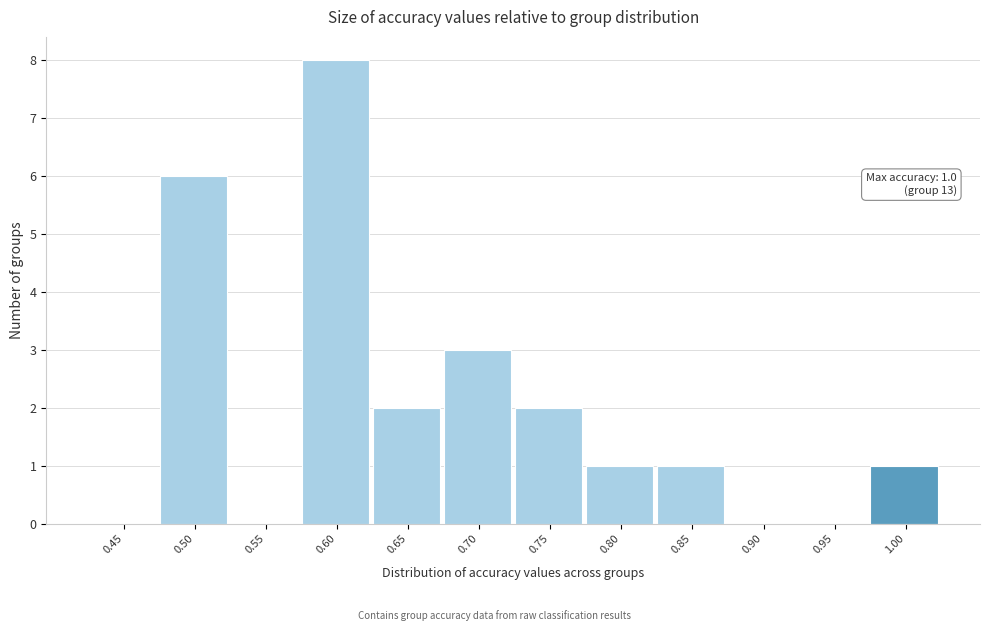

Reading left to right, extract all data points from this chart.

0.45=0	0.50=6	0.55=0	0.60=8	0.65=2	0.70=3	0.75=2	0.80=1	0.85=1	0.90=0	0.95=0	1.00=1